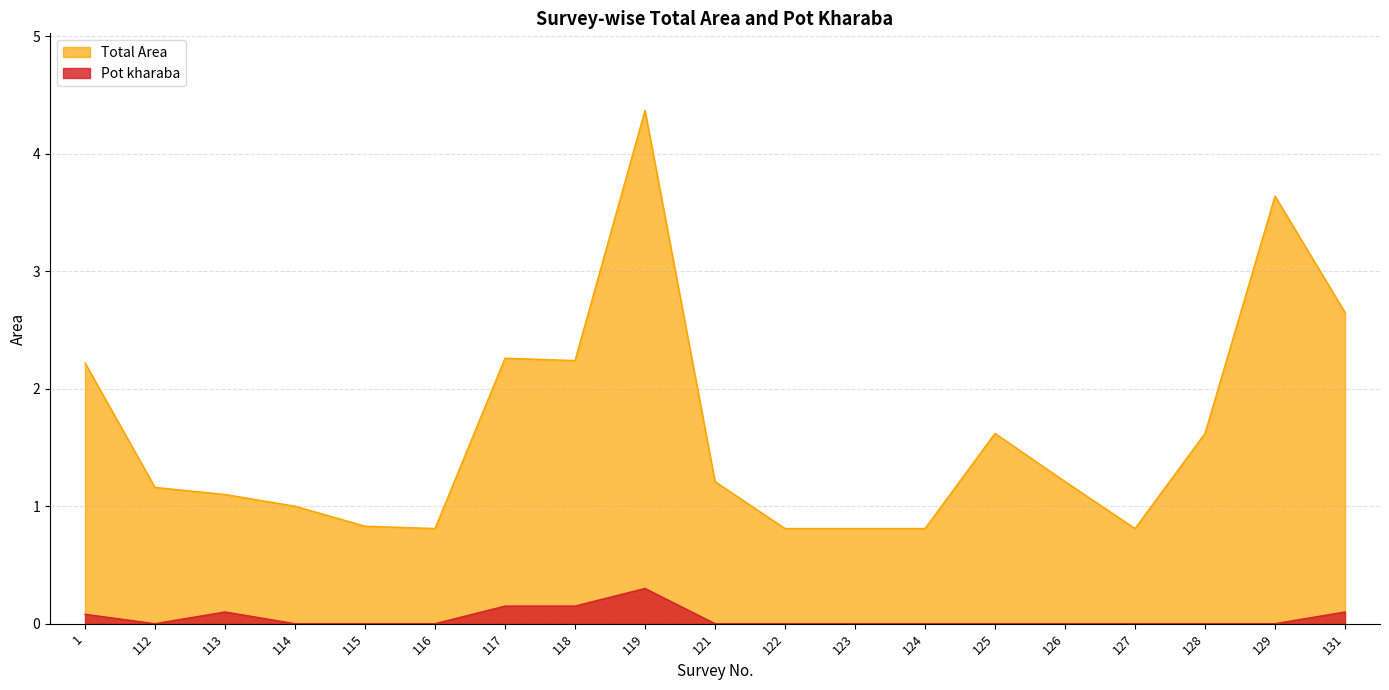

What is the difference between the second highest and minimum values in the Pot kharaba series?

0.1